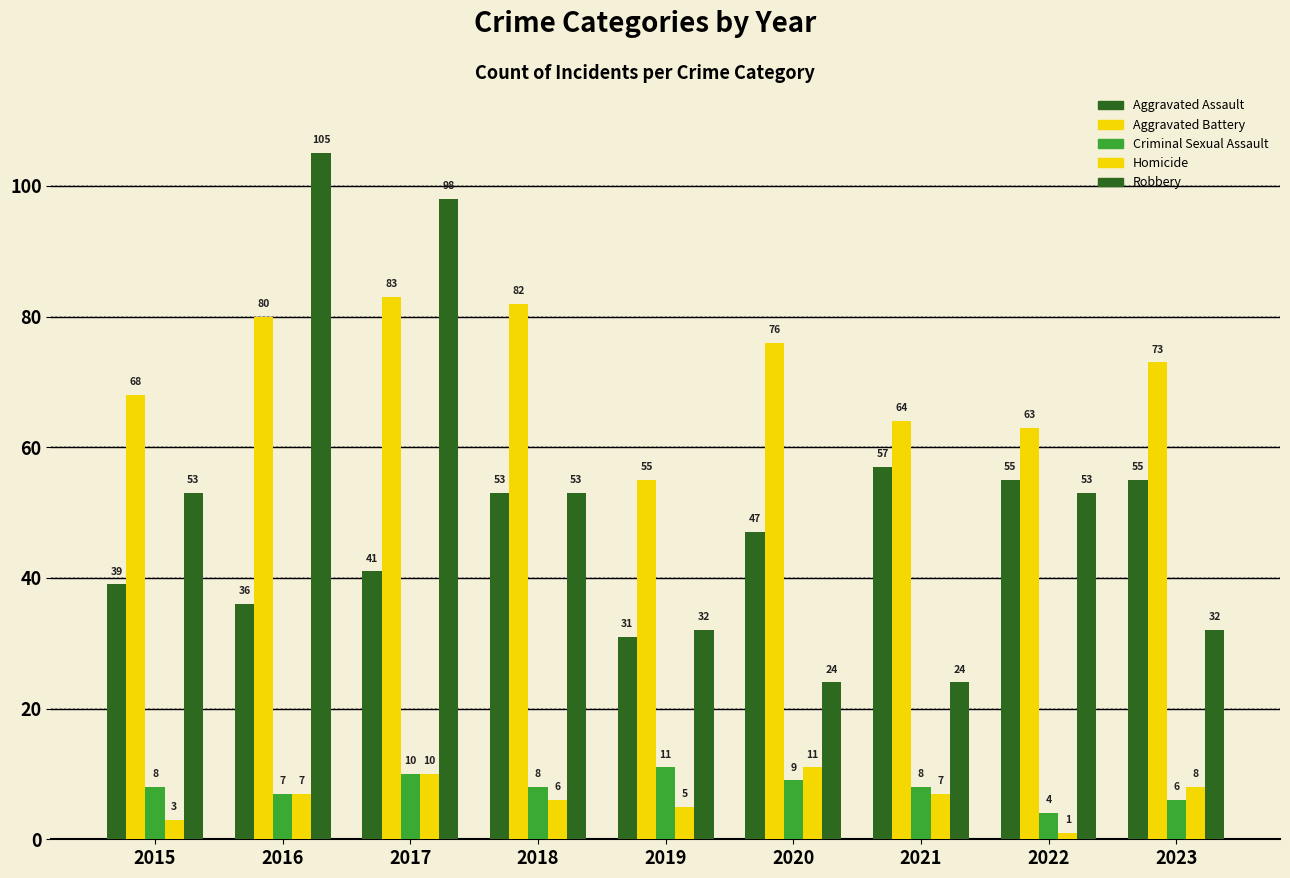

How many values in the Homicide series are below 7?

4